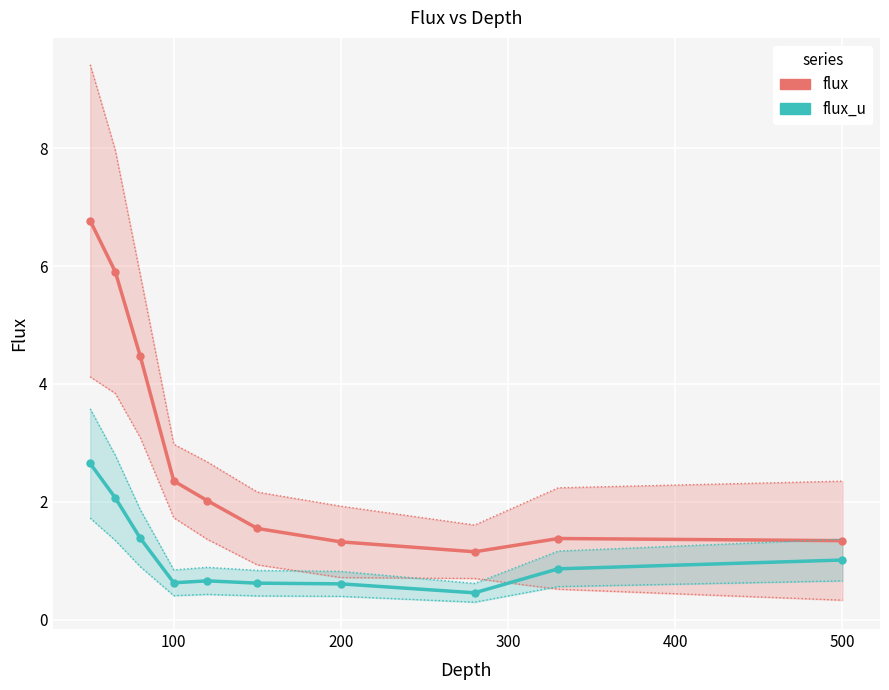

What is the average value of the flux series?

2.8